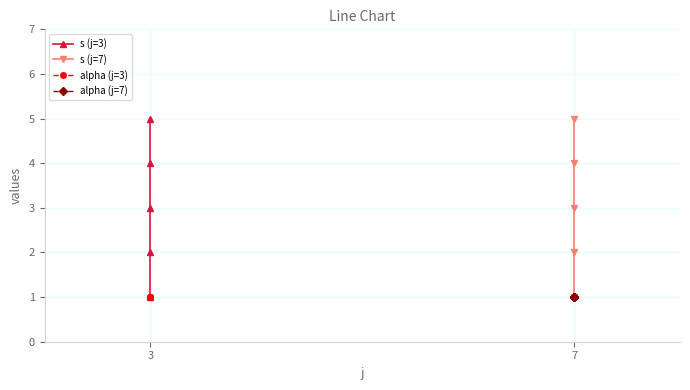

Is this an area chart (filled region under the line)?

No